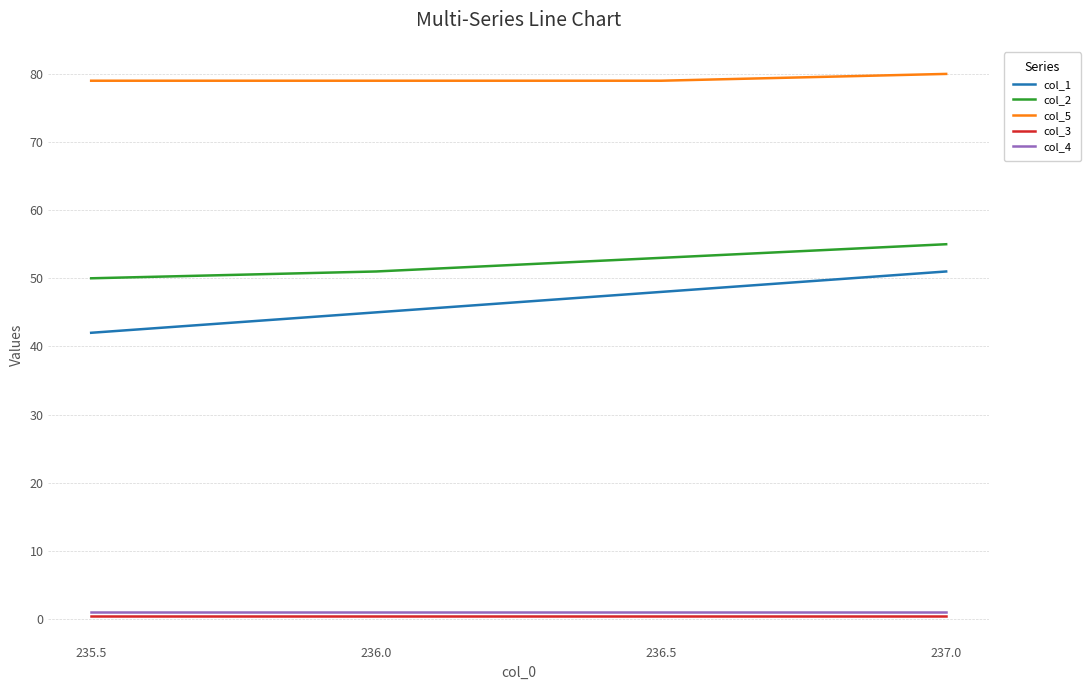

What are all the series names shown in the legend?

col_1, col_2, col_5, col_3, col_4